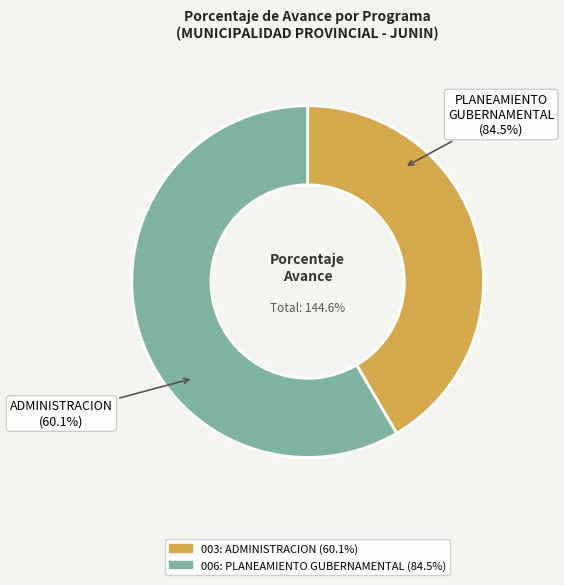

To the nearest percent, what is the difference between the 003: ADMINISTRACION and 006: PLANEAMIENTO GUBERNAMENTAL slice percentages?

17%